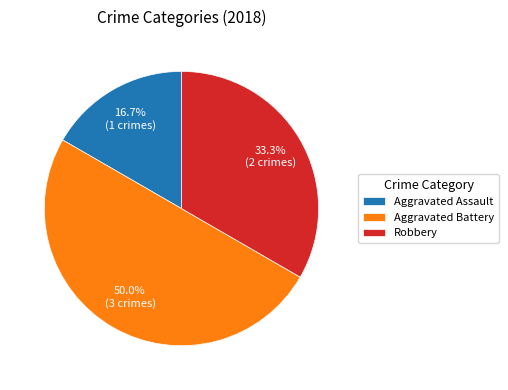

To the nearest percent, what is the difference between the largest and smallest slice percentages?

33%